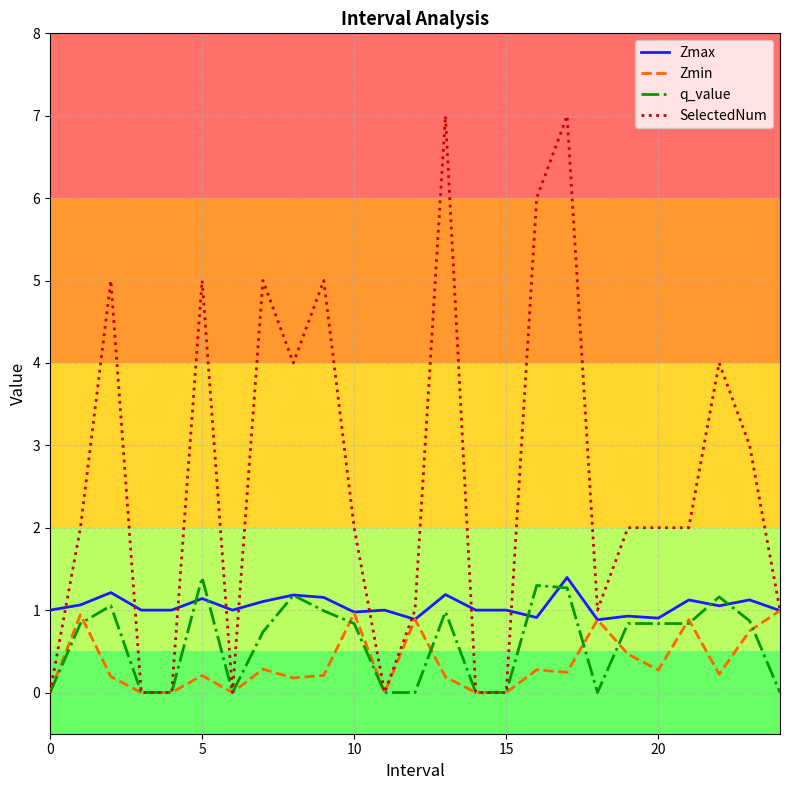

Which series has the largest total across all categories?

SelectedNum